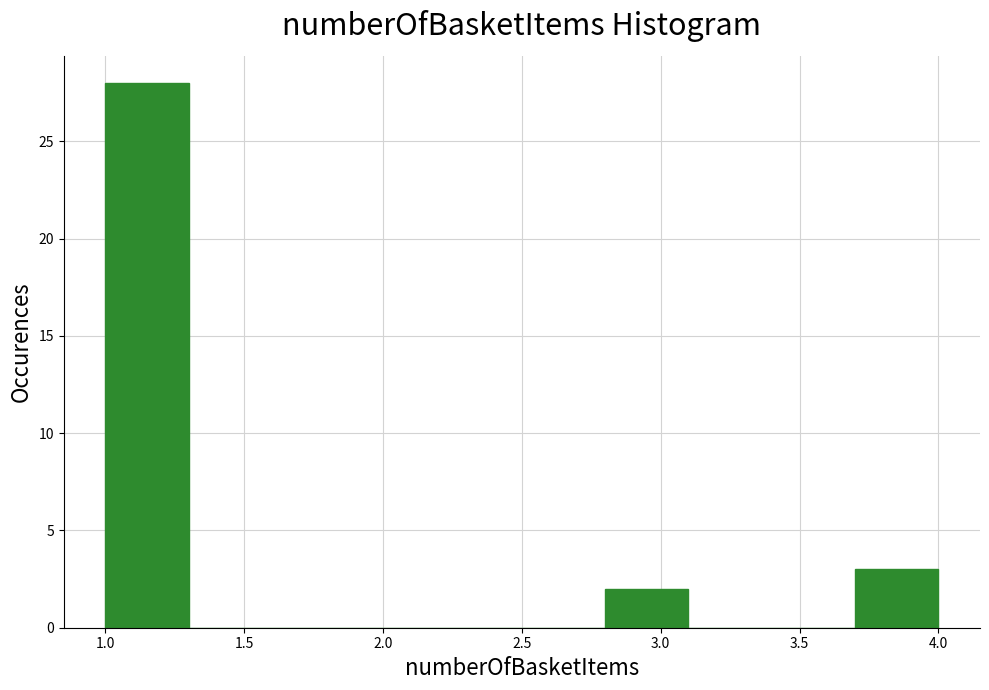

Reading left to right, list every bar in this chart as the range it spans on the x-axis followed by its height. The values are not printed on the chart, so give them approximately, as read against the axis.

1.0 to 1.3: 28
1.3 to 1.6: 0
1.6 to 1.9: 0
1.9 to 2.2: 0
2.2 to 2.5: 0
2.5 to 2.8: 0
2.8 to 3.1: 2
3.1 to 3.4: 0
3.4 to 3.7: 0
3.7 to 4.0: 3